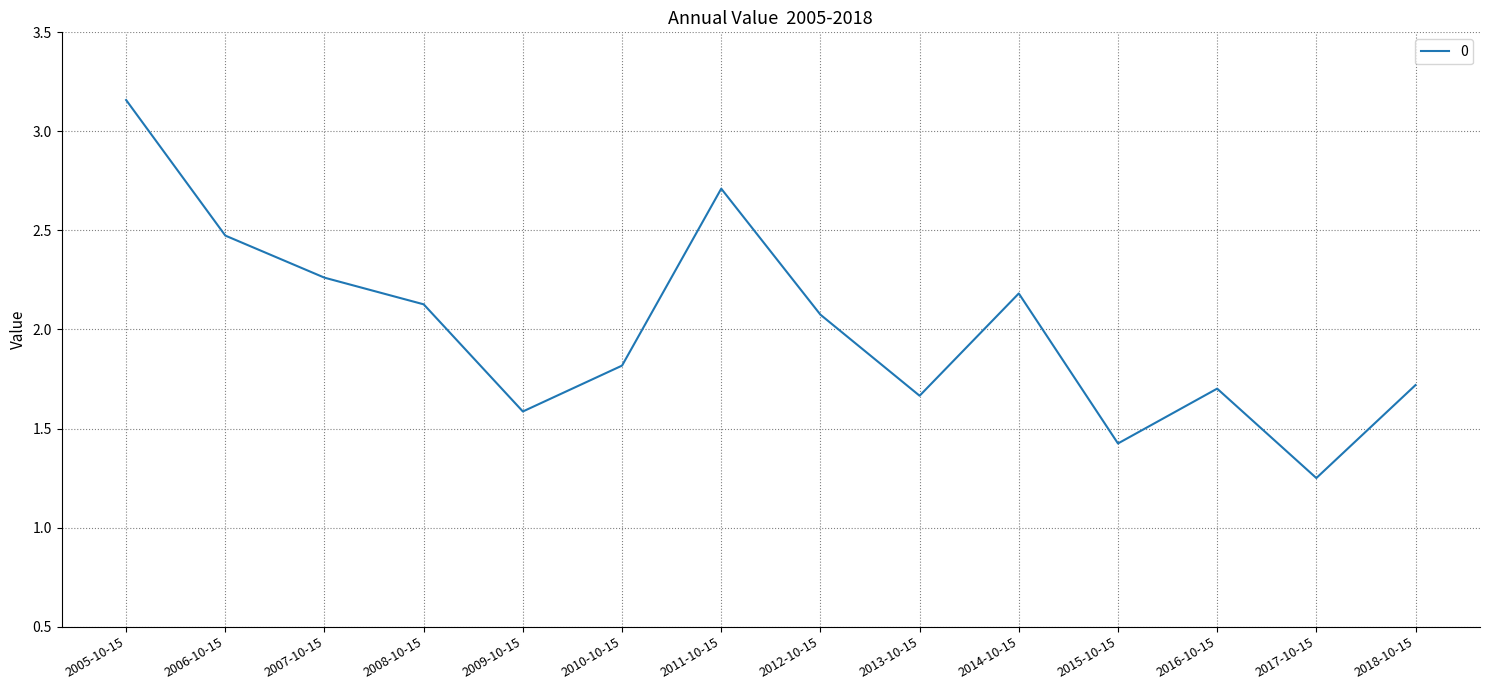

The value at 2016-10-15 is 3.0. True or false?

False